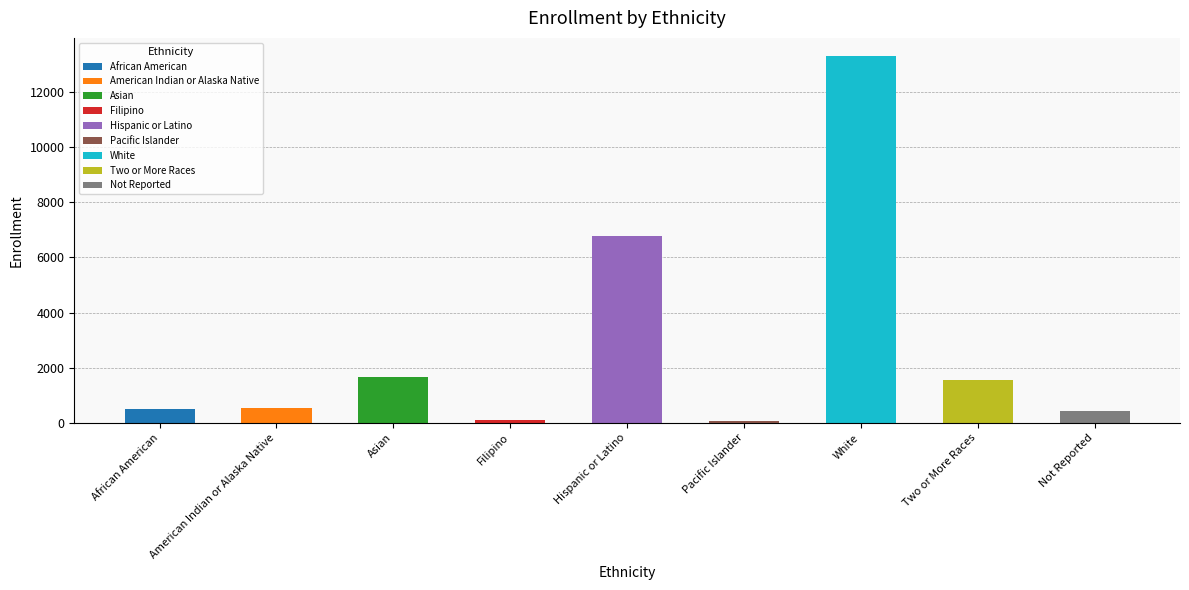

Between American Indian or Alaska Native and White, which is larger?

White